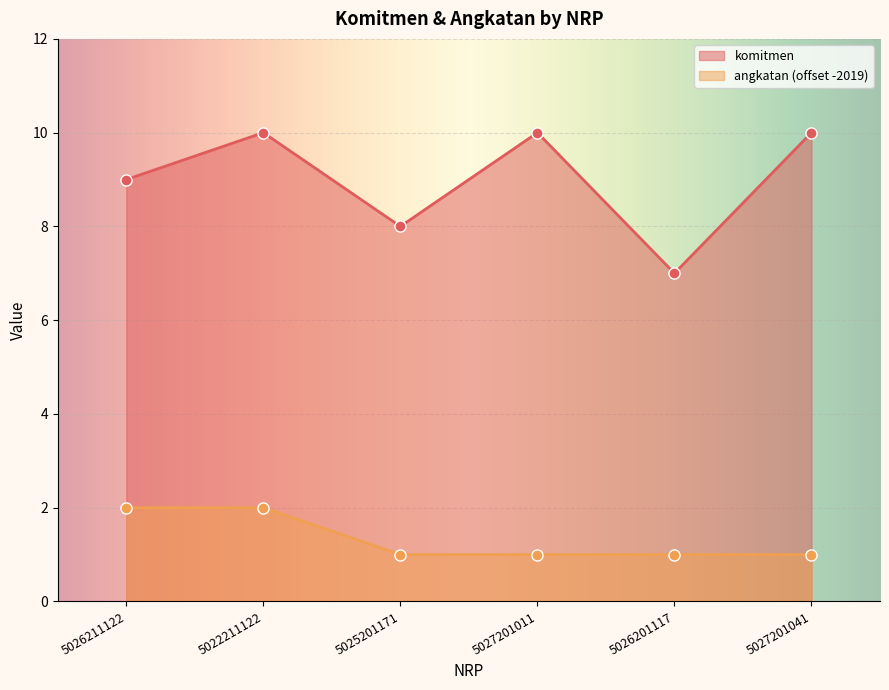

Reading left to right, transcribe all the data shown in this chart.

komitmen: 9	10	8	10	7	10
angkatan: 2	2	1	1	1	1